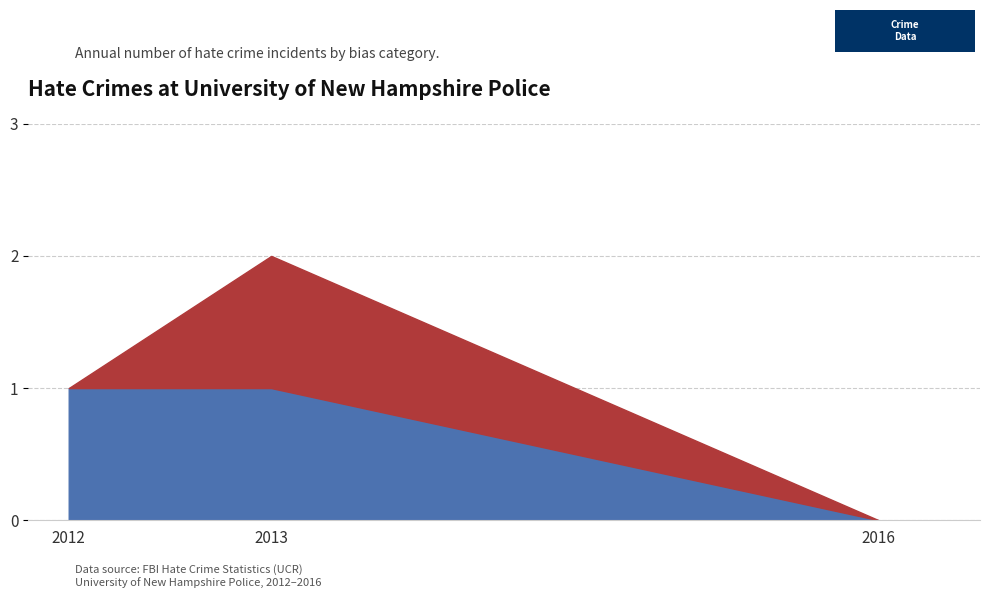

At how many categories does at least one series exceed 0?

2